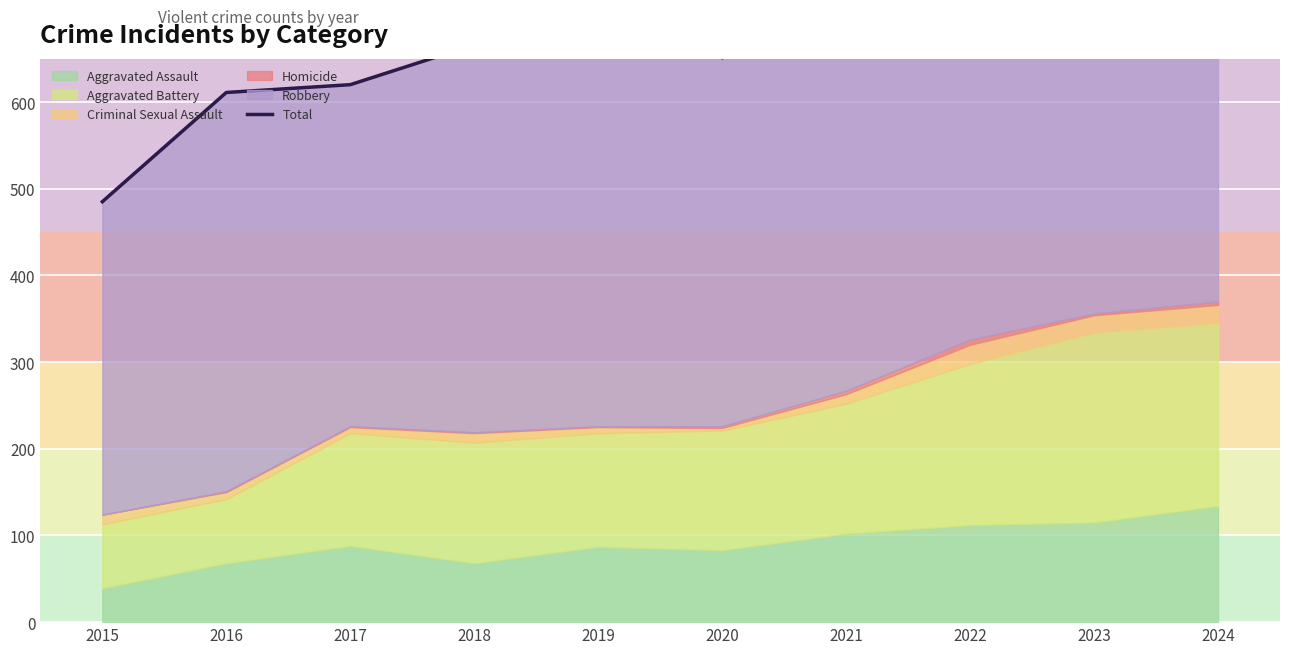

List the labels in order of value, smallest first.

2015, 2016, 2017, 2020, 2018, 2021, 2019, 2023, 2022, 2024